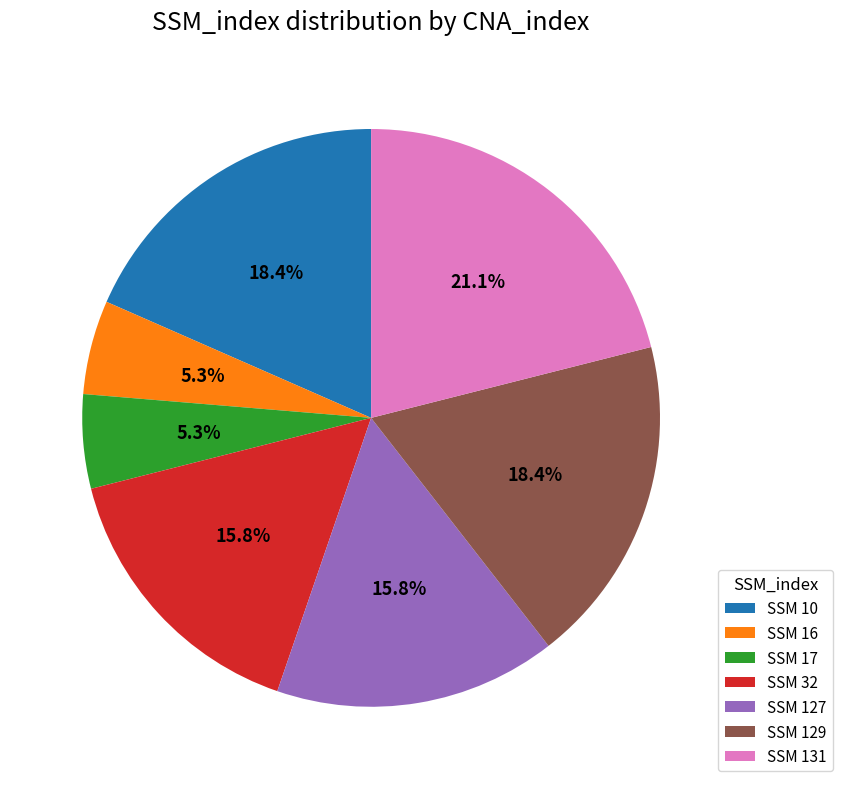

Count the number of slices in the pie.

7